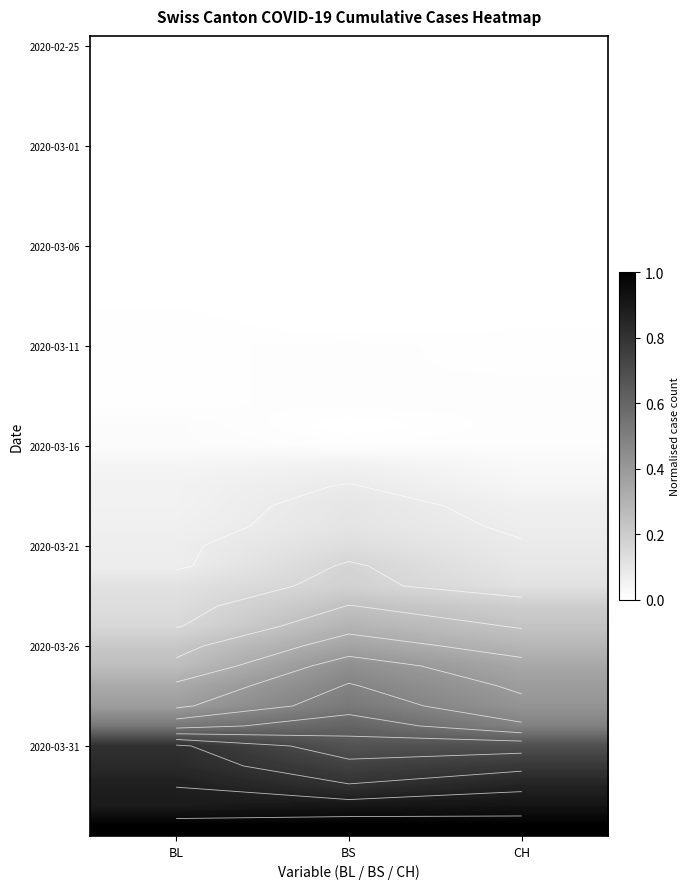

What is the total value across all series at CH?

7.2